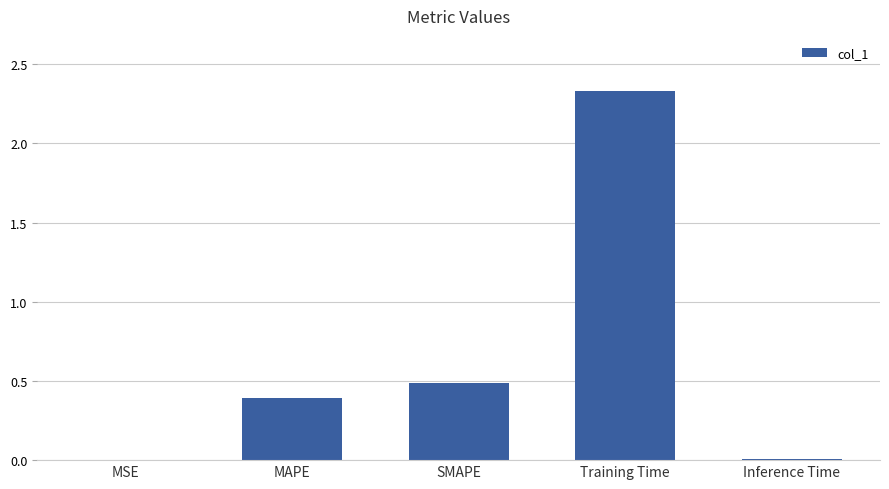

The value at Training Time is 1.2. True or false?

False